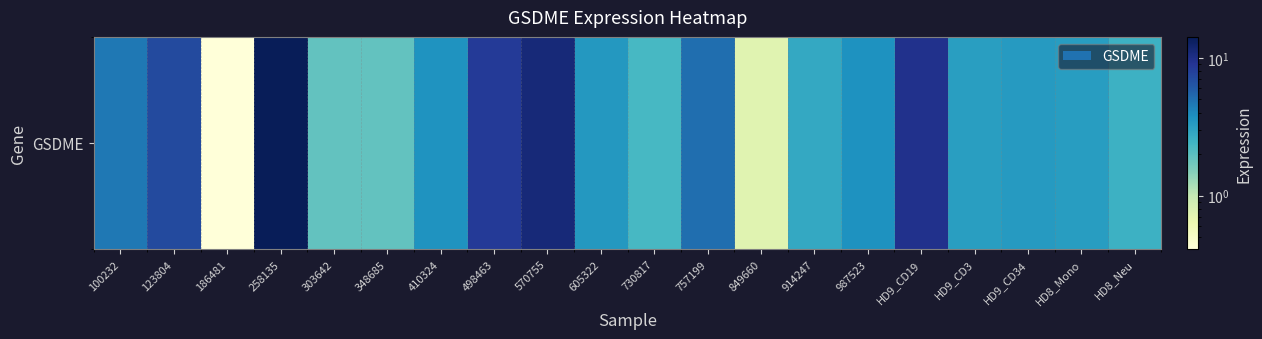

What is the sum of the values at 730817 and 186481?

2.7